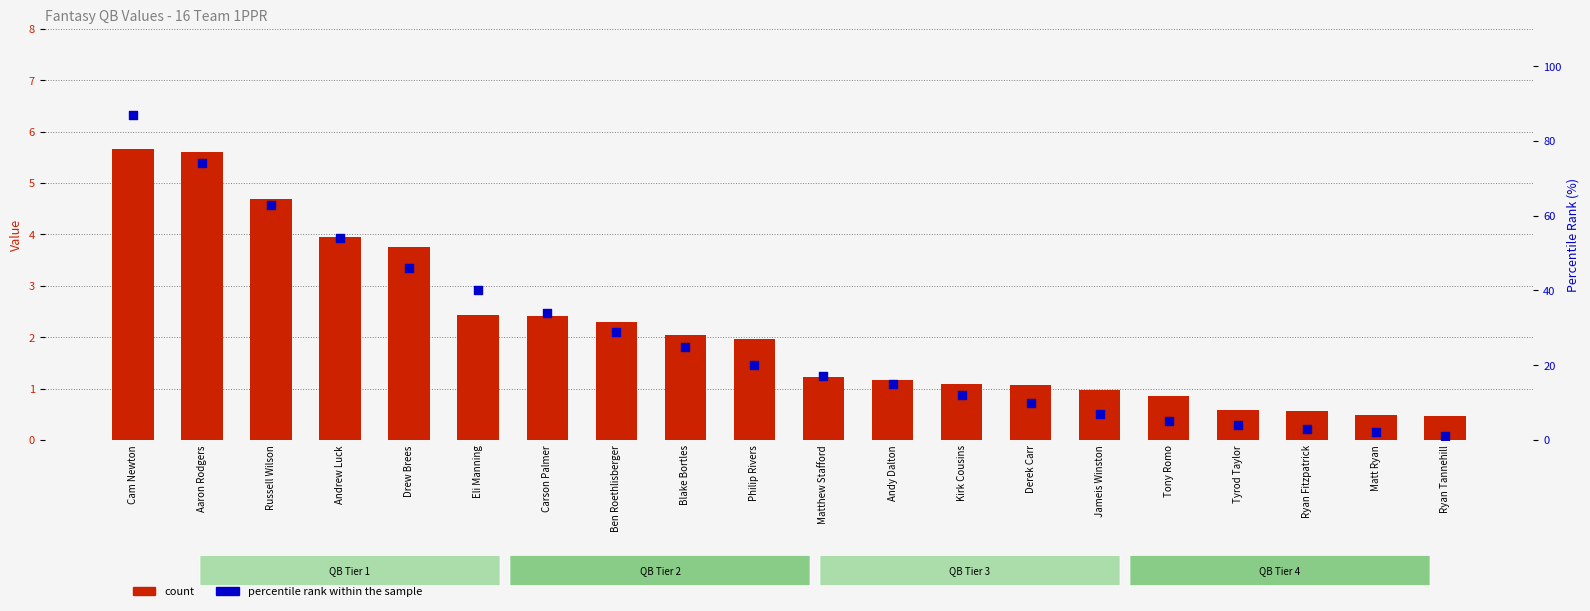

What is the total value across all series at Ryan Tannehill?

1.5